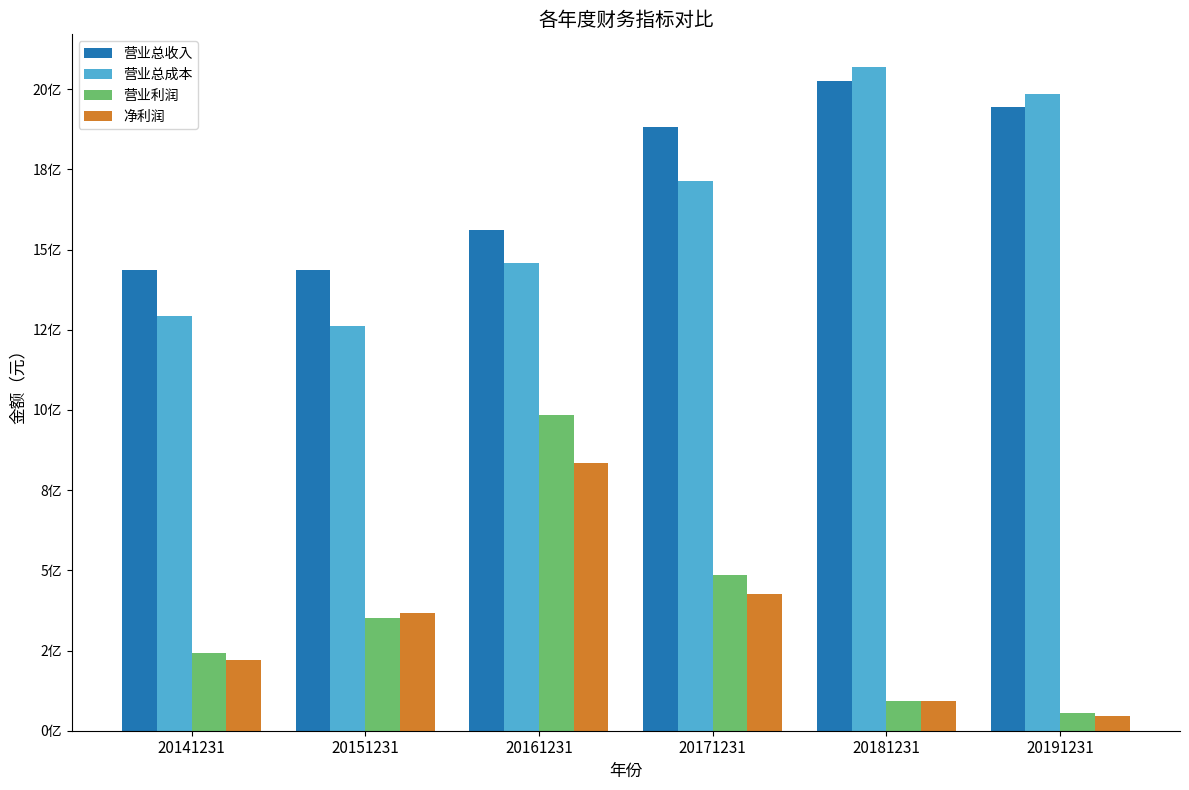

Does the chart contain stacked bars?

No